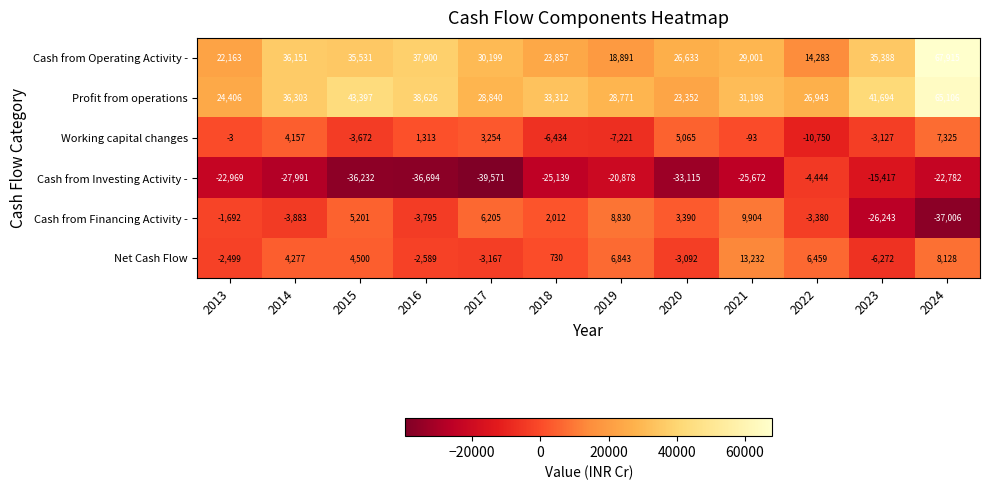

At 2018, list the series in order from smallest to largest.

Cash from Investing Activity -, Working capital changes, Net Cash Flow, Cash from Financing Activity -, Cash from Operating Activity -, Profit from operations